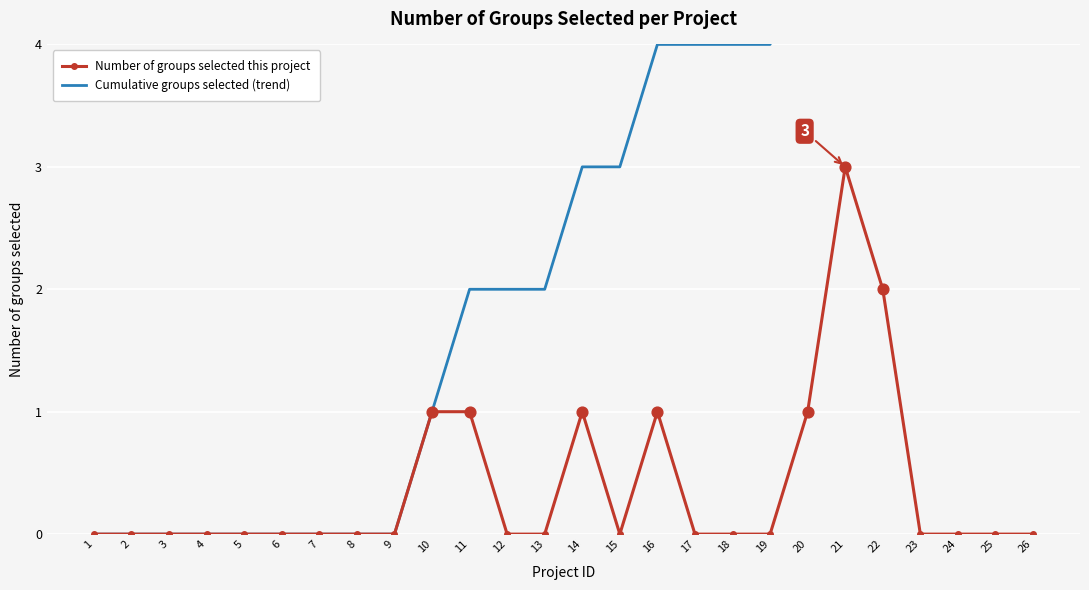

At which category is the sum across all series the highest?

22